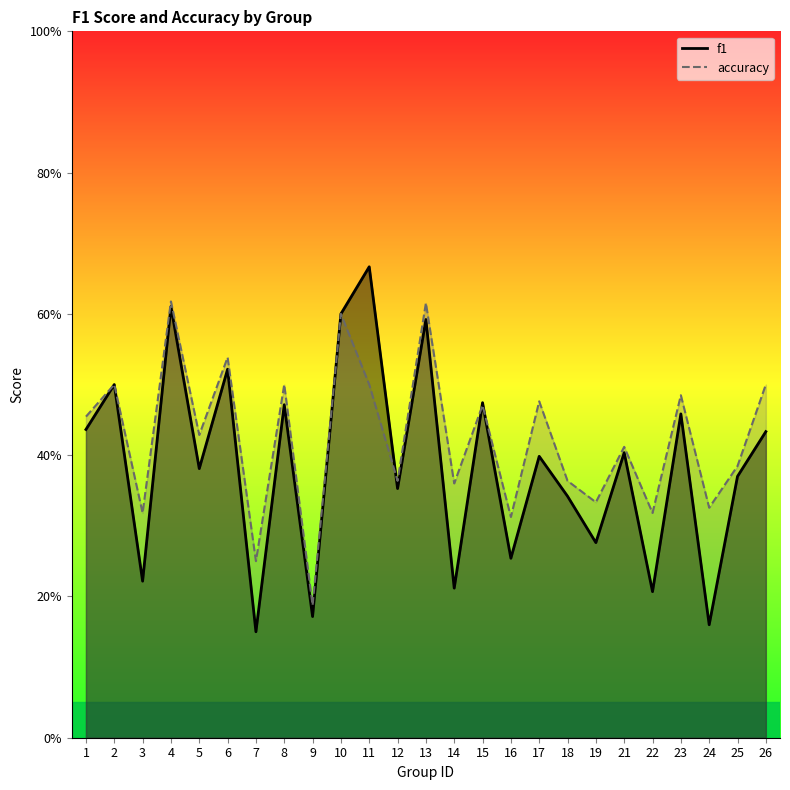

Where is the first local maximum for accuracy?

2